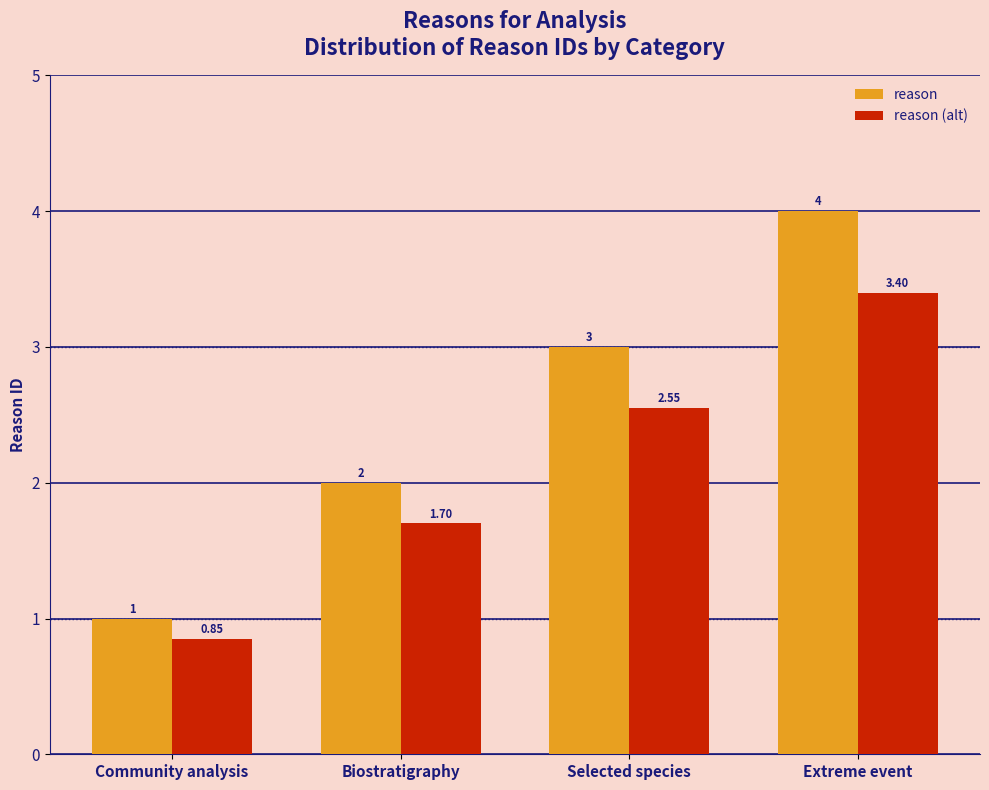

What is the difference between the maximum and minimum values in the reason series?

3.0